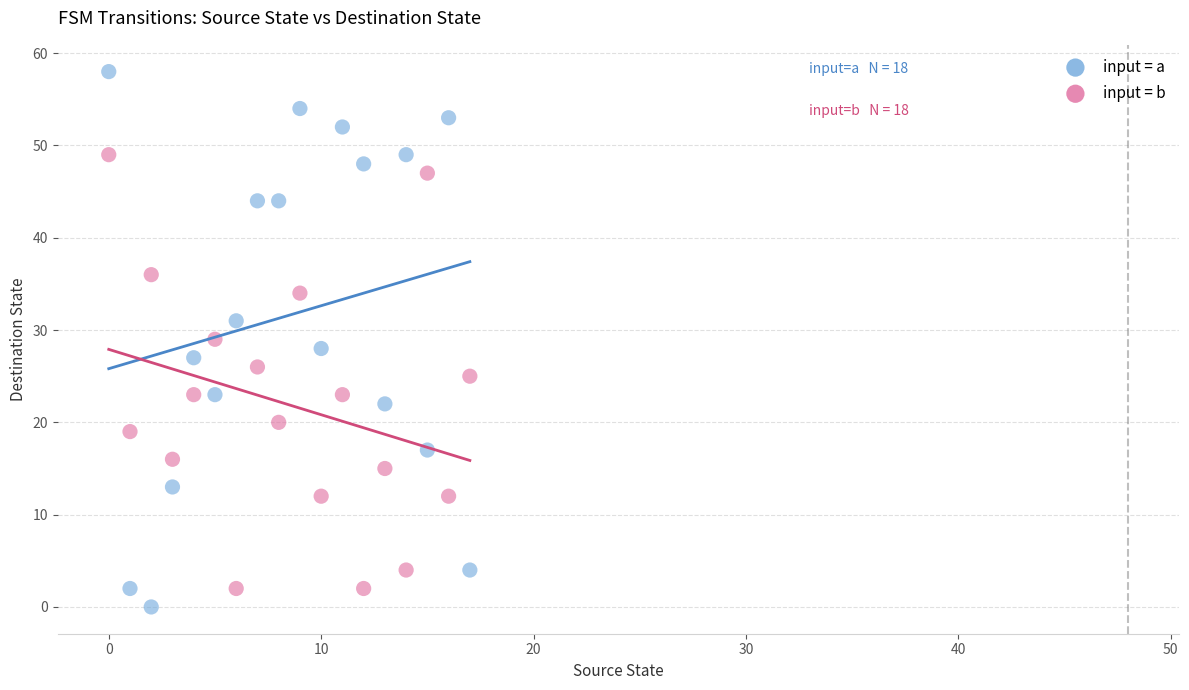

Which series has the largest Y range (max minus min)?

input = a